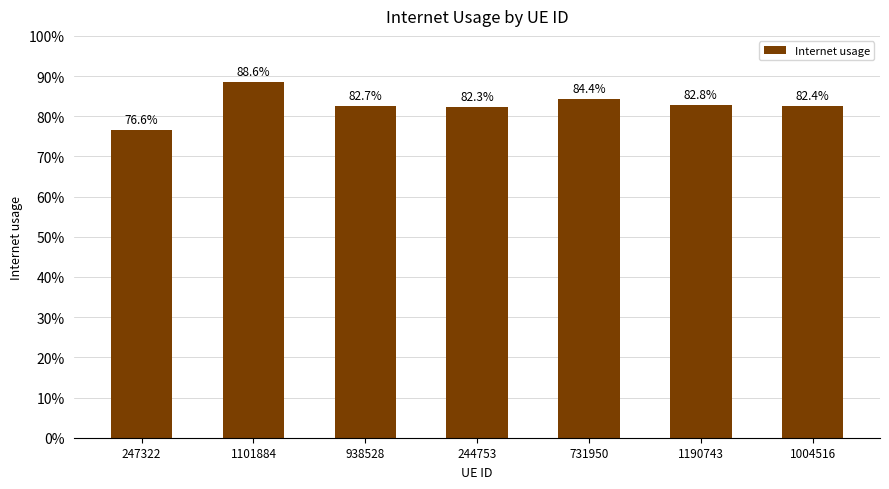

Reading left to right, extract all data points from this chart.

0.8	0.9	0.8	0.8	0.8	0.8	0.8